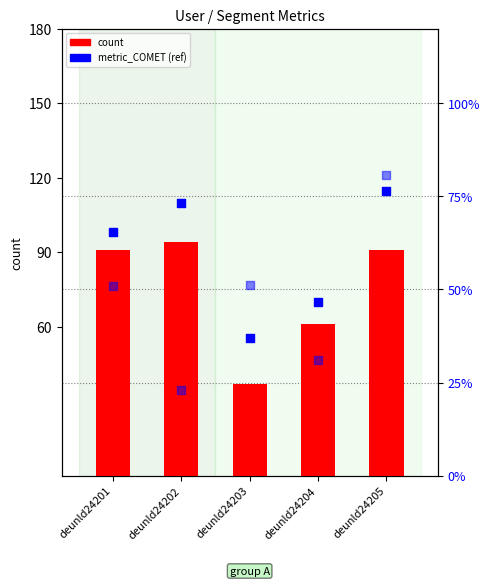

At how many categories does at least one series exceed 27?

5